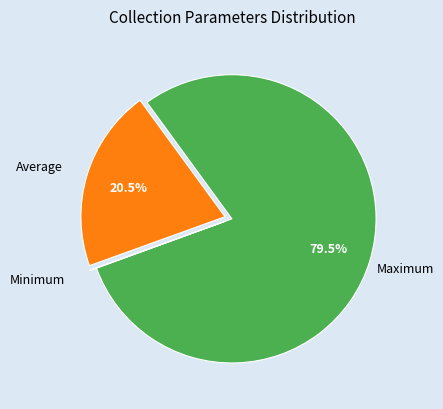

Combined, what portion of the pie is Average and Maximum?

100.0%